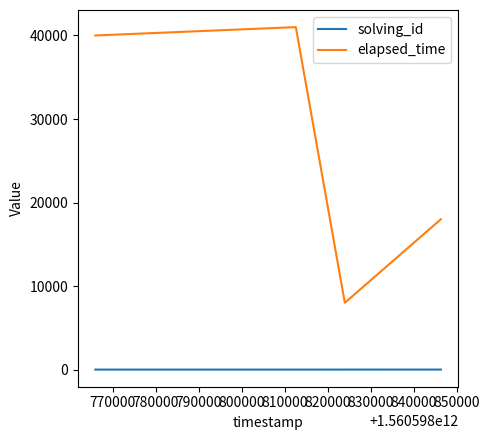

Rank the series by their maximum value, from lowest to highest.

solving_id, elapsed_time